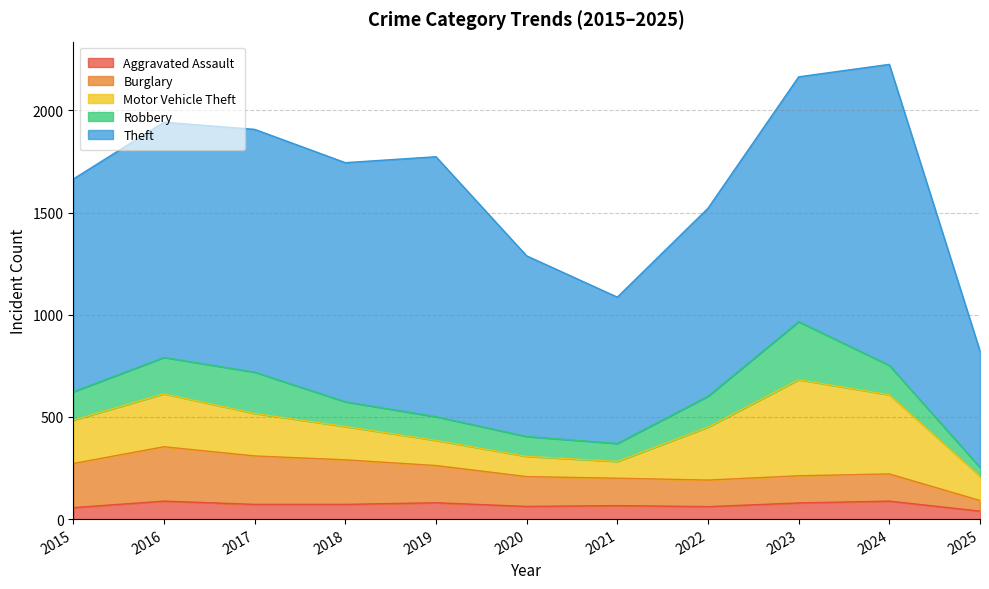

Which series has the largest total across all categories?

Theft